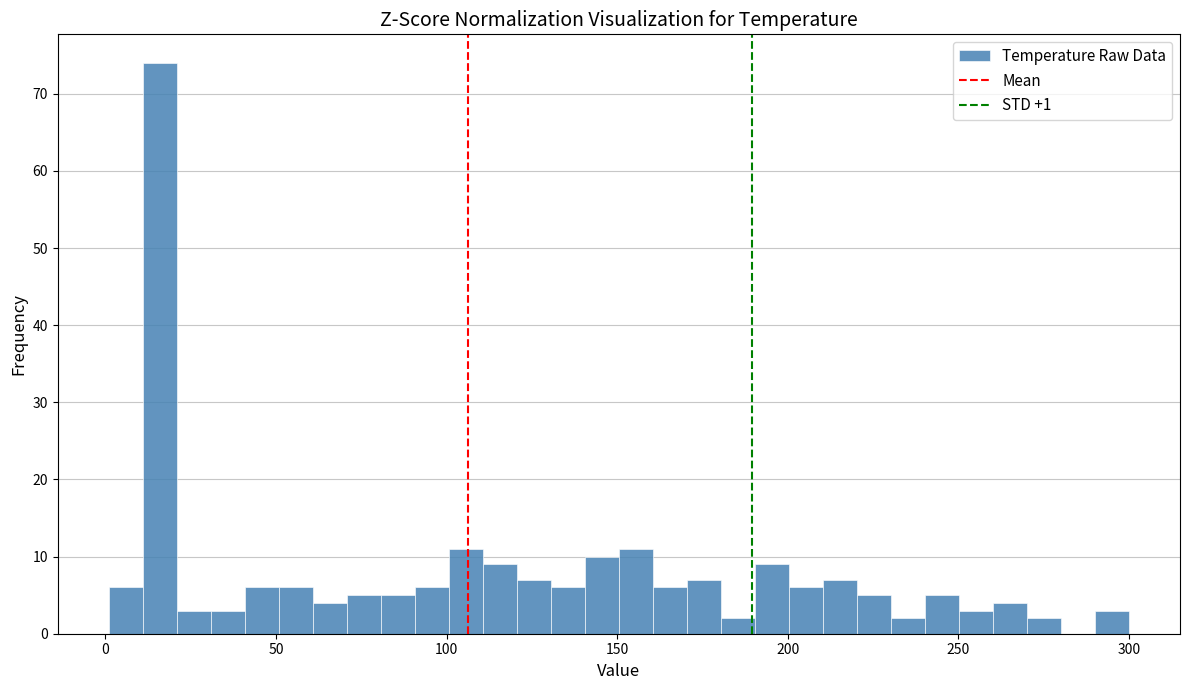

Around what value on the x-axis is the tallest bar? Give the approximate position of its centre, as read against the axis.

15